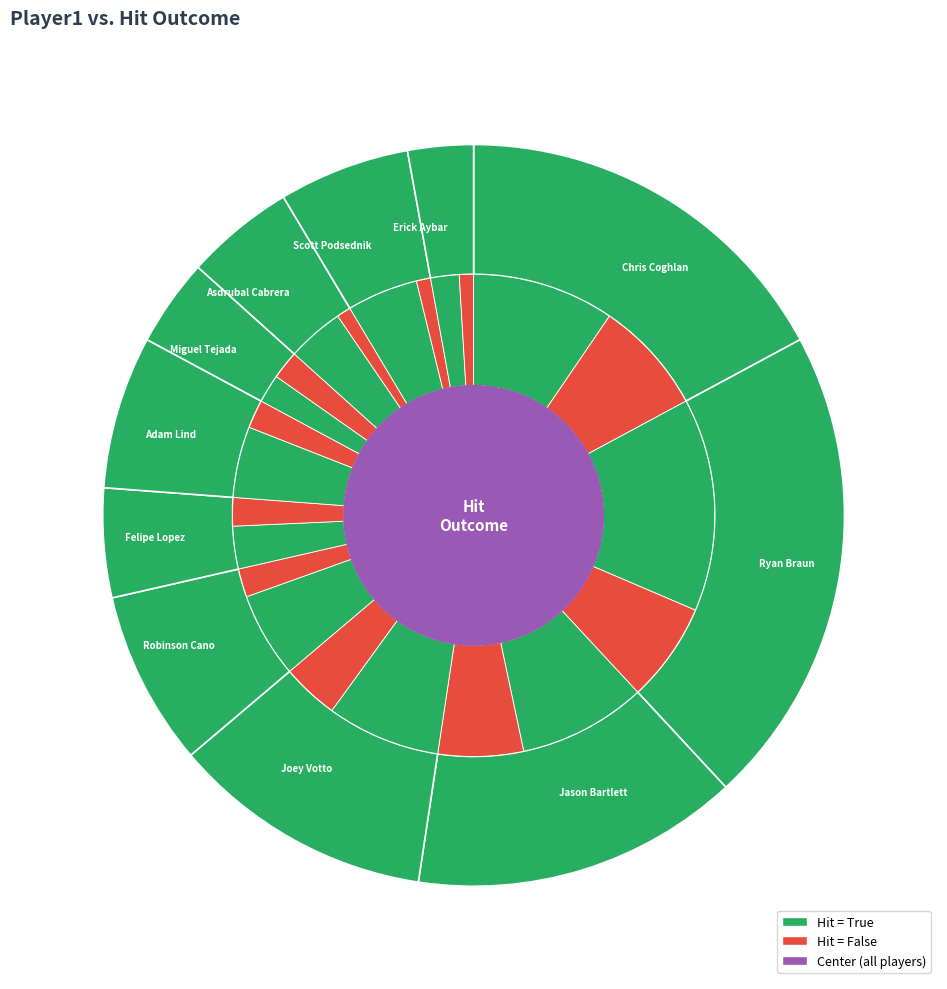

What is the change in value from Scott Podsednik to Erick Aybar?

-3